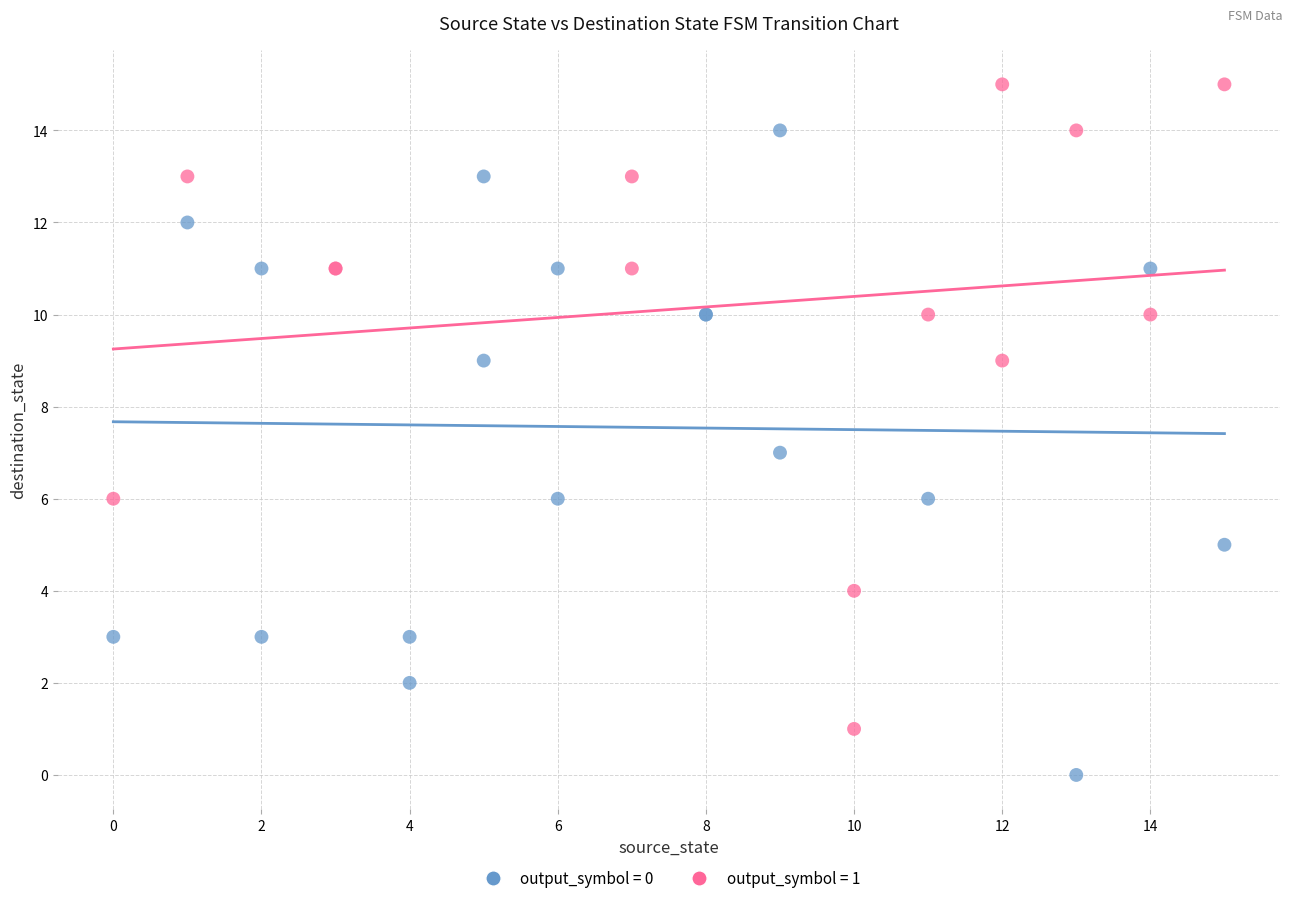

Which series contains the lowest Y value?

output_symbol = 0